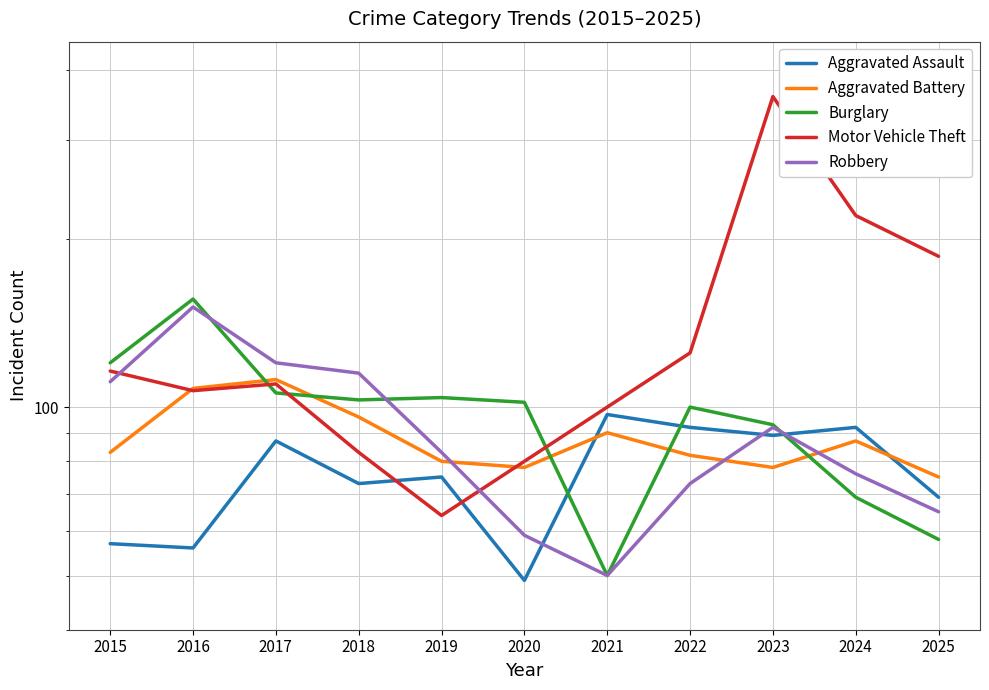

What is the difference between the maximum and minimum values in the Aggravated Assault series?

48